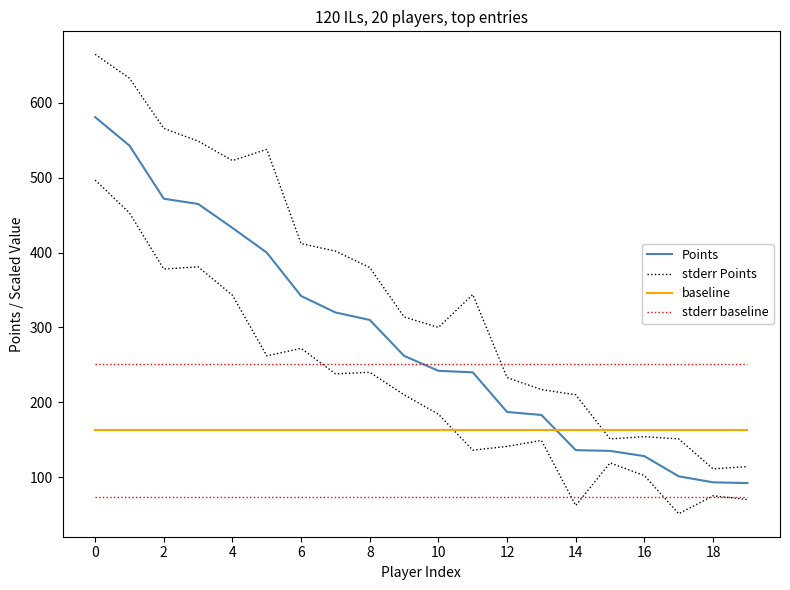

Count the number of data series in this chart.

4